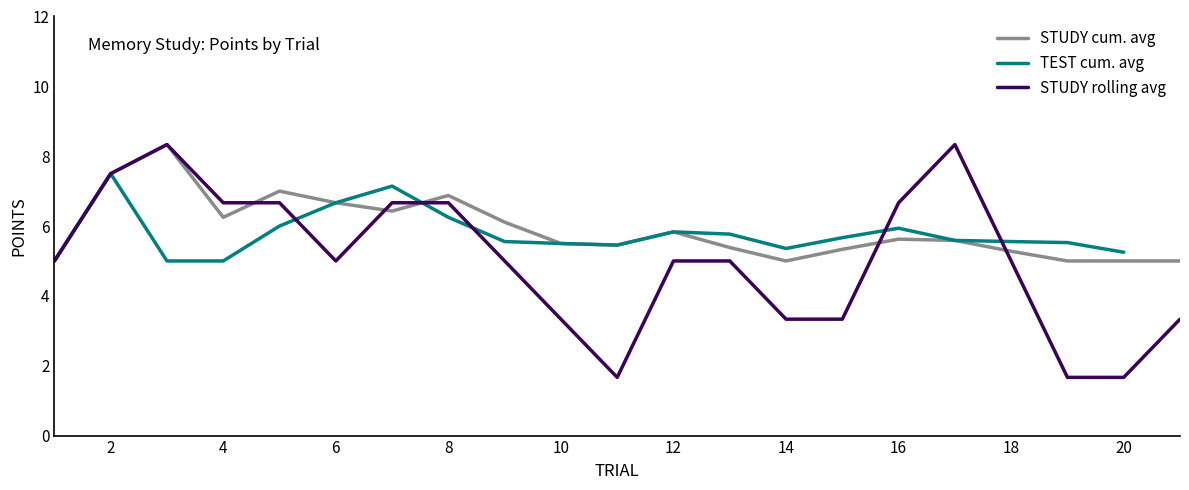

What is the highest value of the STUDY rolling avg series?

8.3